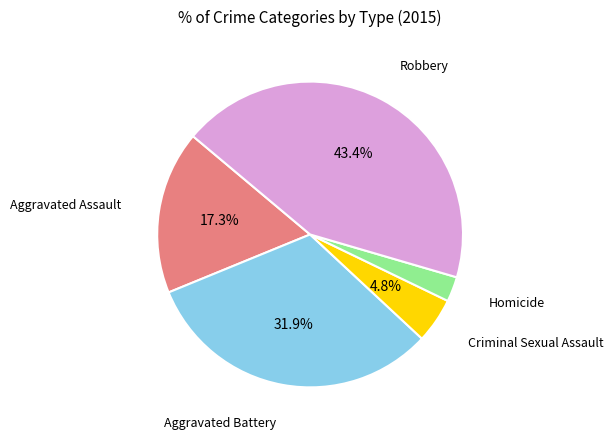

Between Aggravated Assault and Aggravated Battery, which is larger?

Aggravated Battery